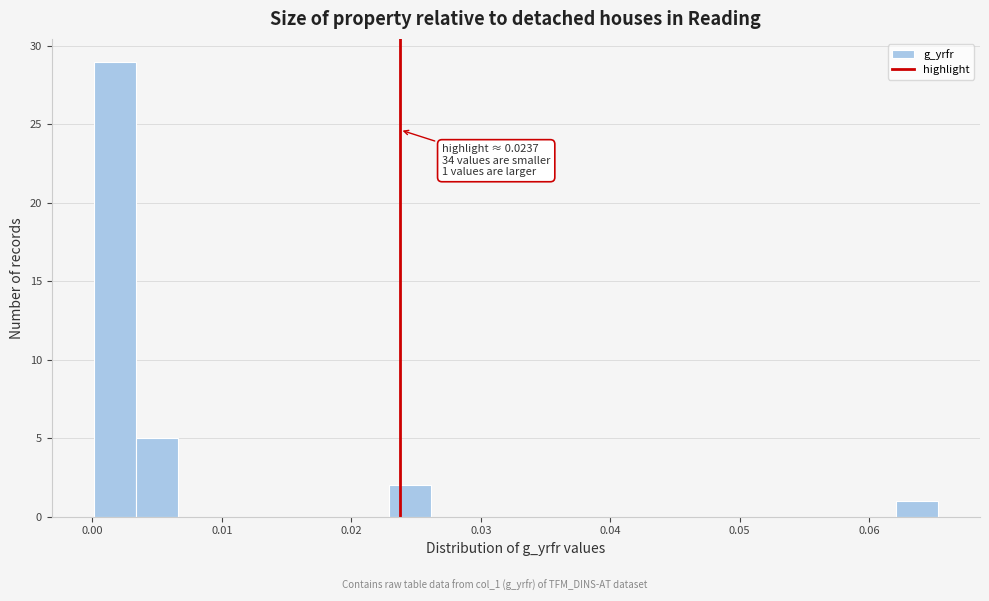

Read against the x-axis, roughly where is the centre of the tallest bar?

0.002